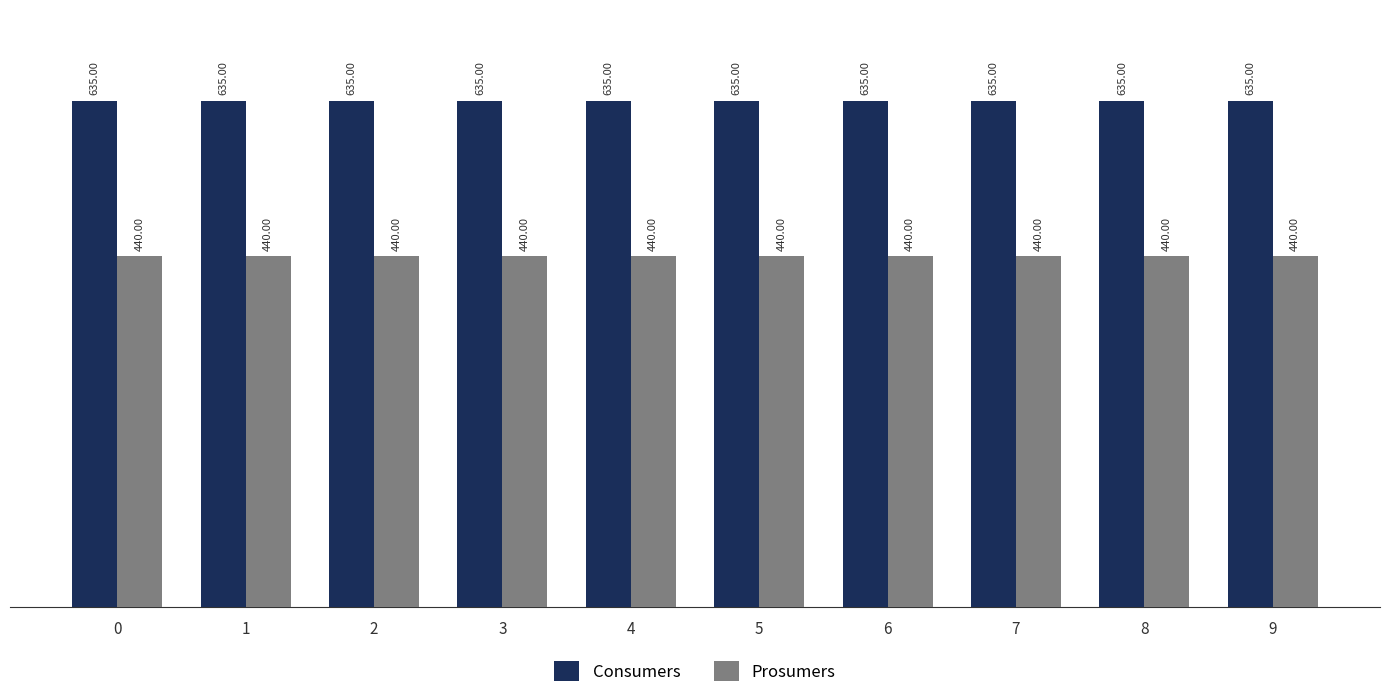

Reading left to right, transcribe all the data shown in this chart.

Consumers: 0=635	1=635	2=635	3=635	4=635	5=635	6=635	7=635	8=635	9=635
Prosumers: 0=440	1=440	2=440	3=440	4=440	5=440	6=440	7=440	8=440	9=440